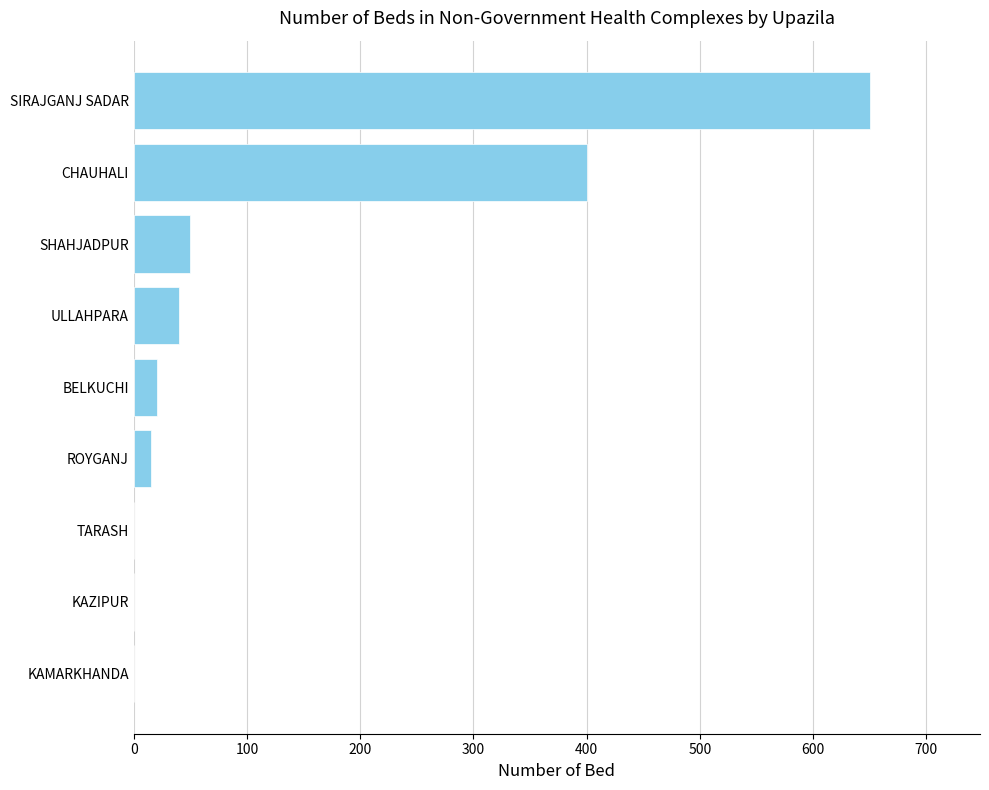

True or false: the data shows 15 at ROYGANJ.

True